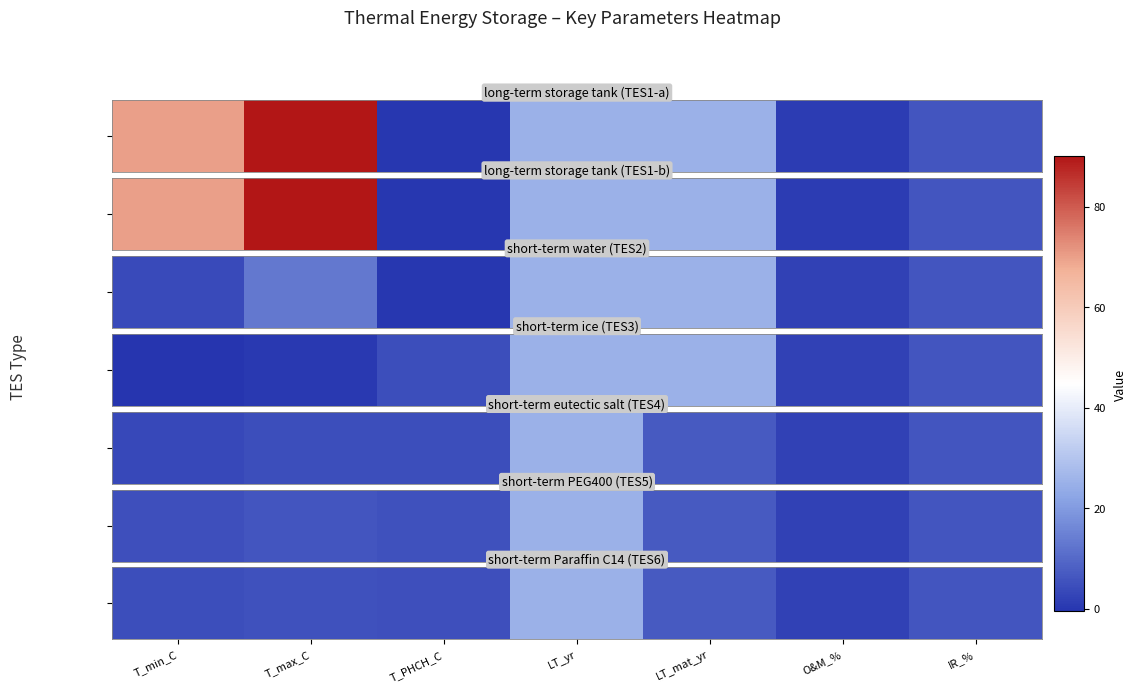

How many values exceed 5?

4